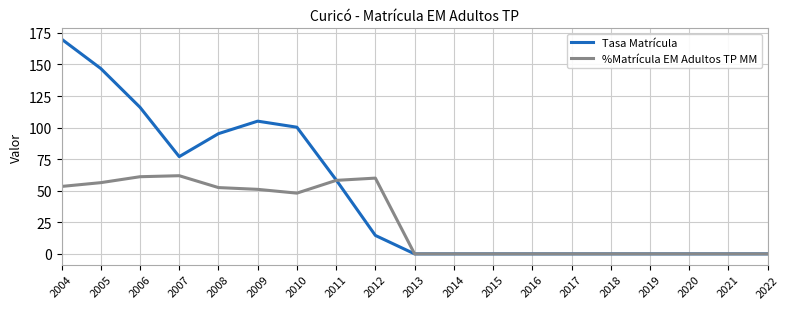

List the series in order of their overall mean, highest first.

Tasa Matrícula, %Matrícula EM Adultos TP MM